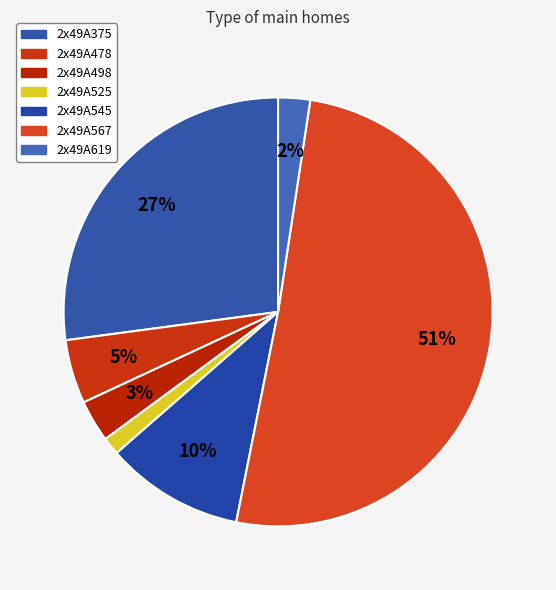

True or false: 2x49A567 accounts for 60% of the total.

False